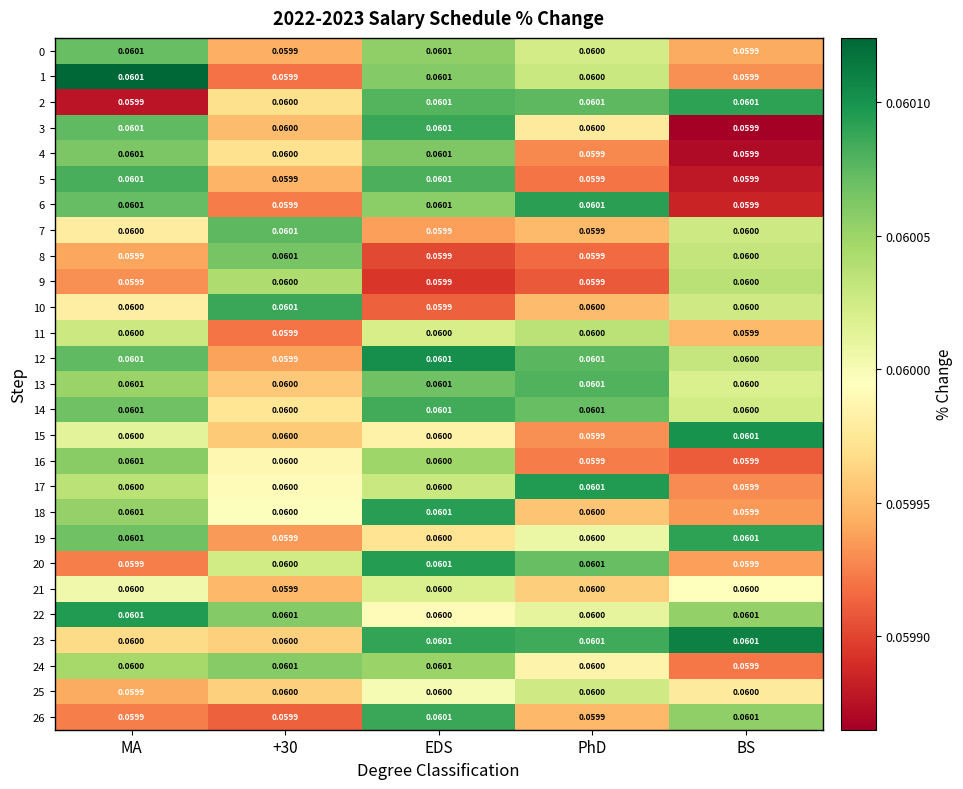

Is the value of 2 at MA greater than the value of 4 at +30?

No